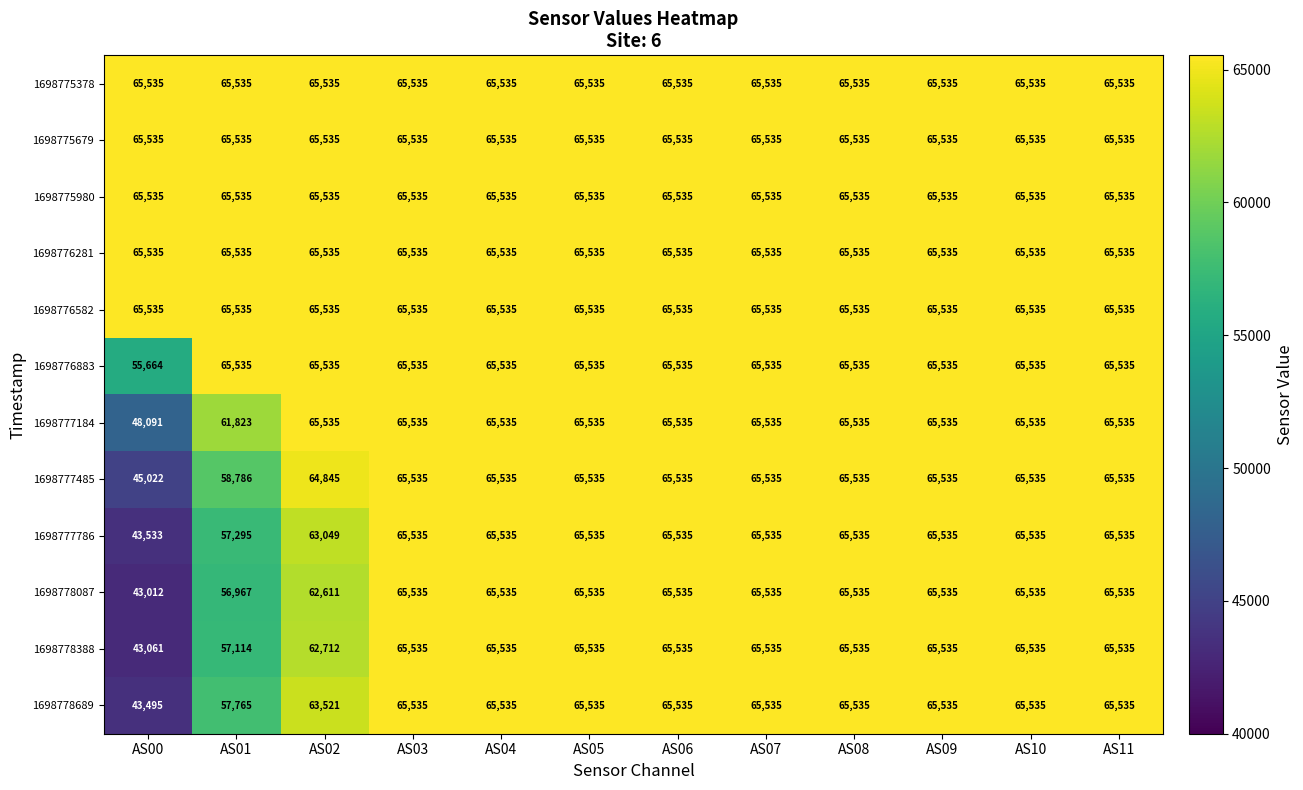

What is the total value across all series at AS03?

786420